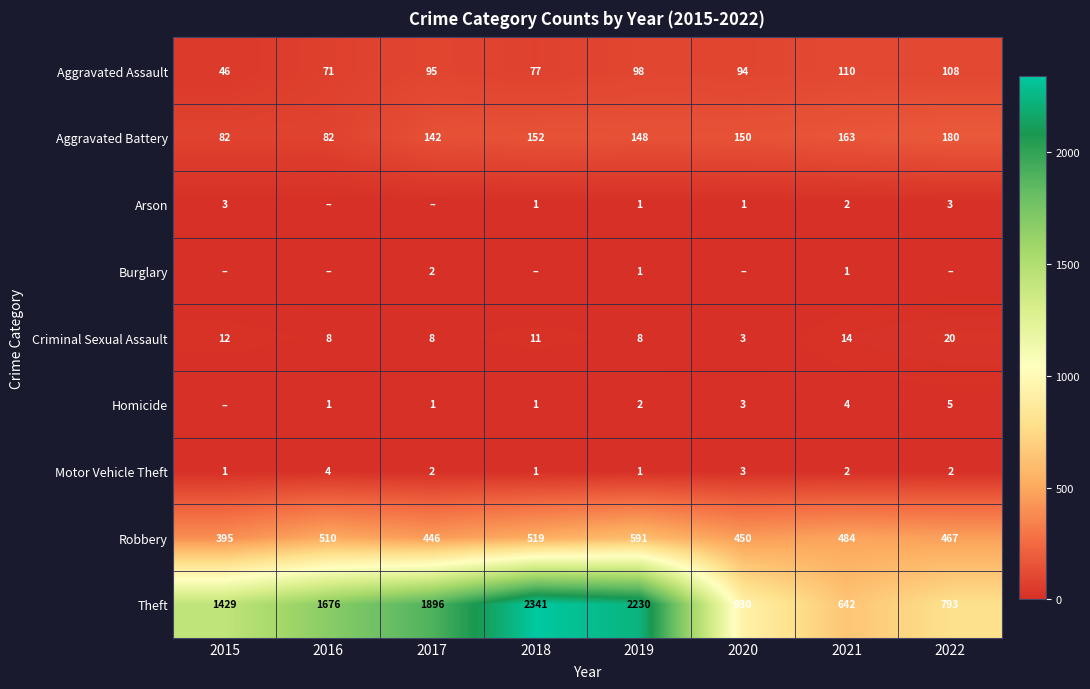

What is the total value across all series at 2019?

3080